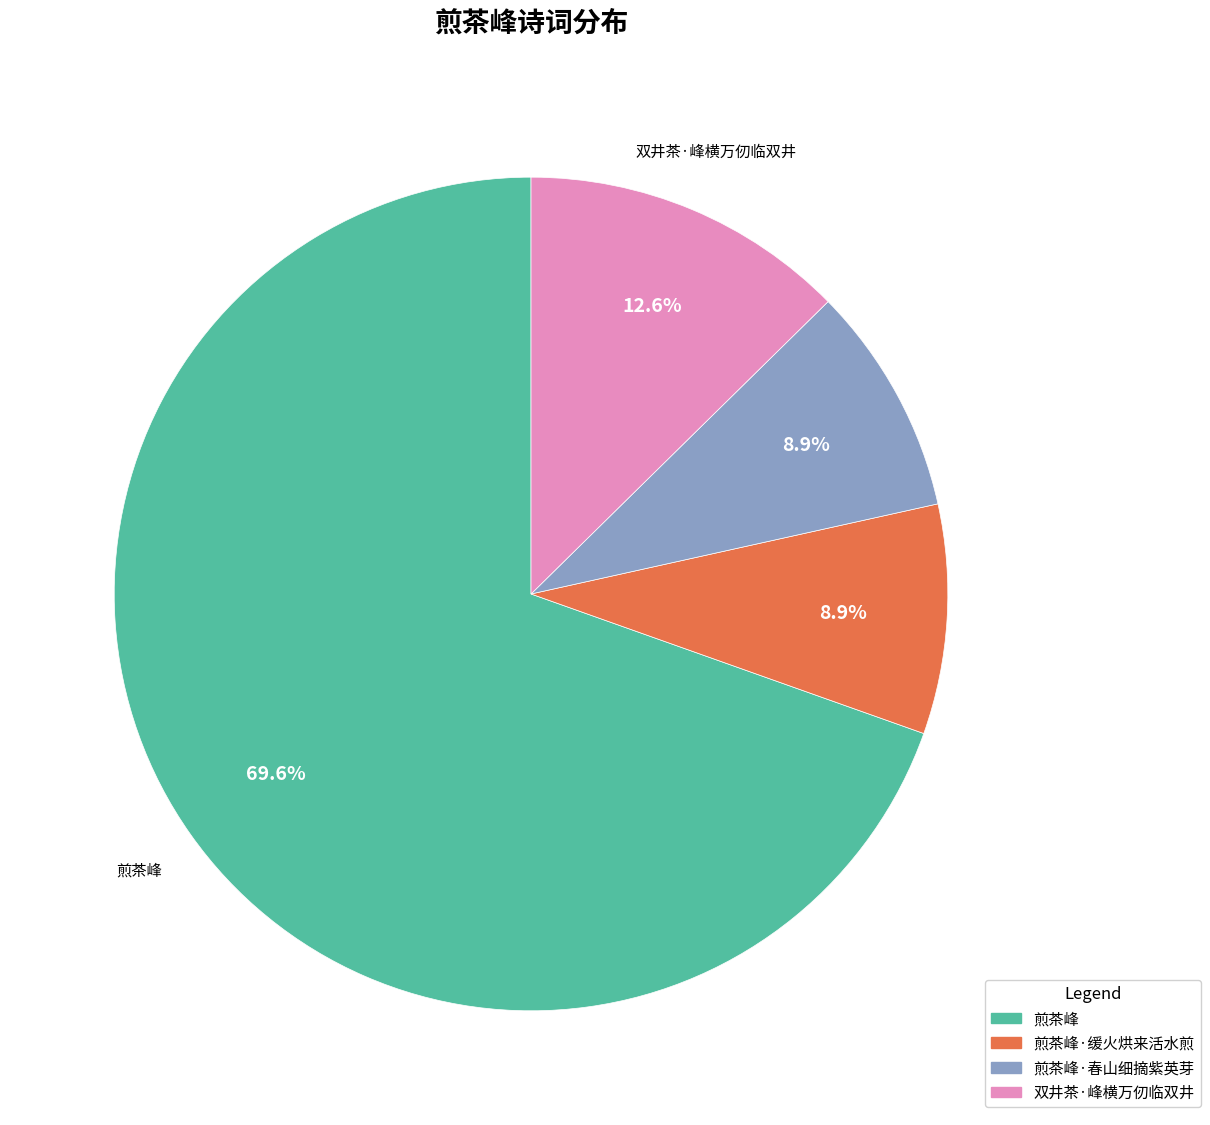

Combined, do 煎茶峰 and 双井茶·峰横万仞临双井 account for over 50%?

Yes